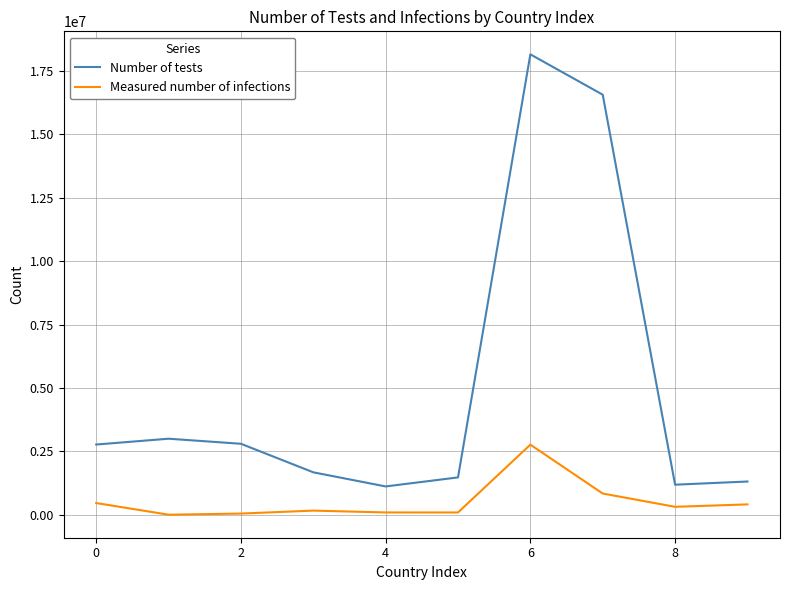

True or false: Measured number of infections and Number of tests cross at least once.

False